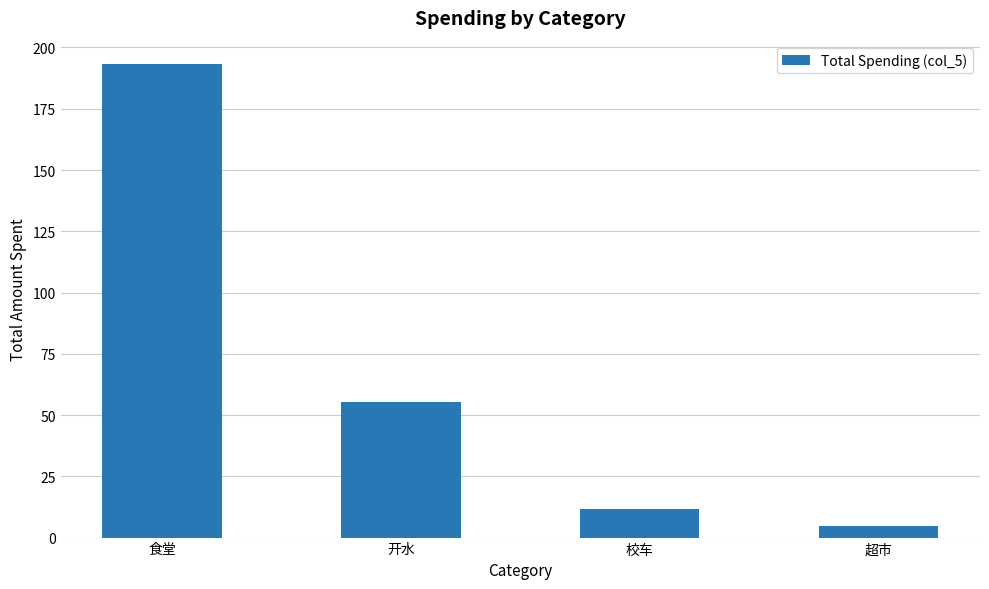

Reading left to right, extract all data points from this chart.

193.1	55.4	11.7	4.6